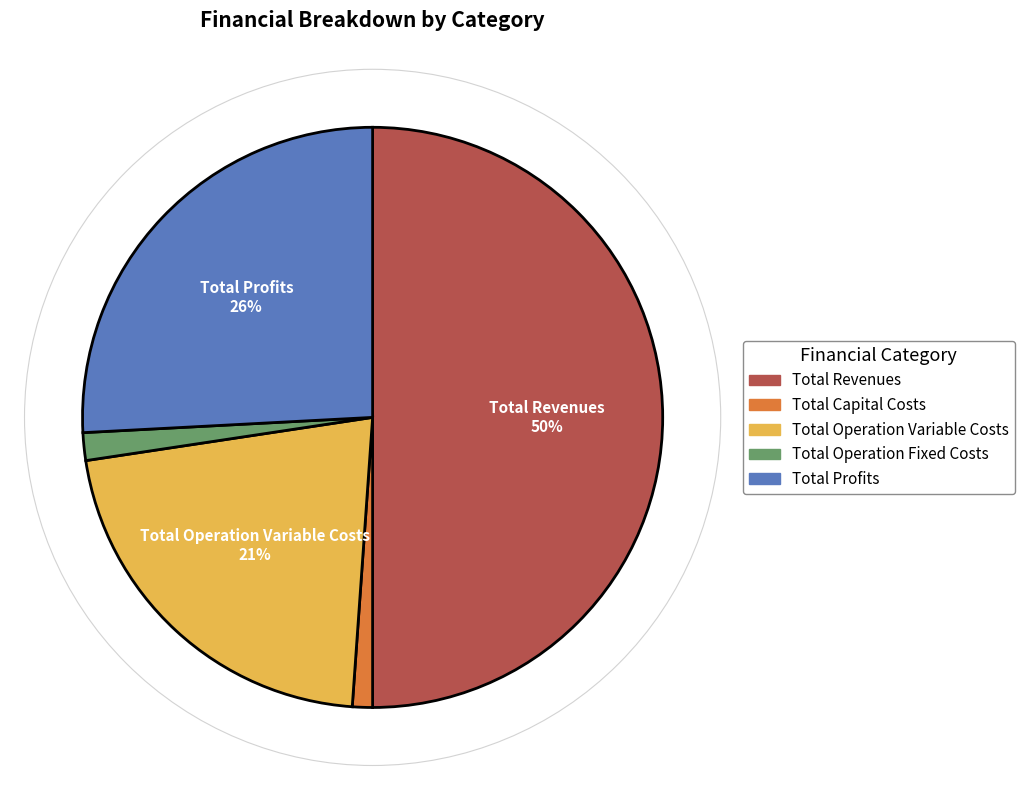

Is it true that Total Operation Variable Costs is 21% of the pie?

True